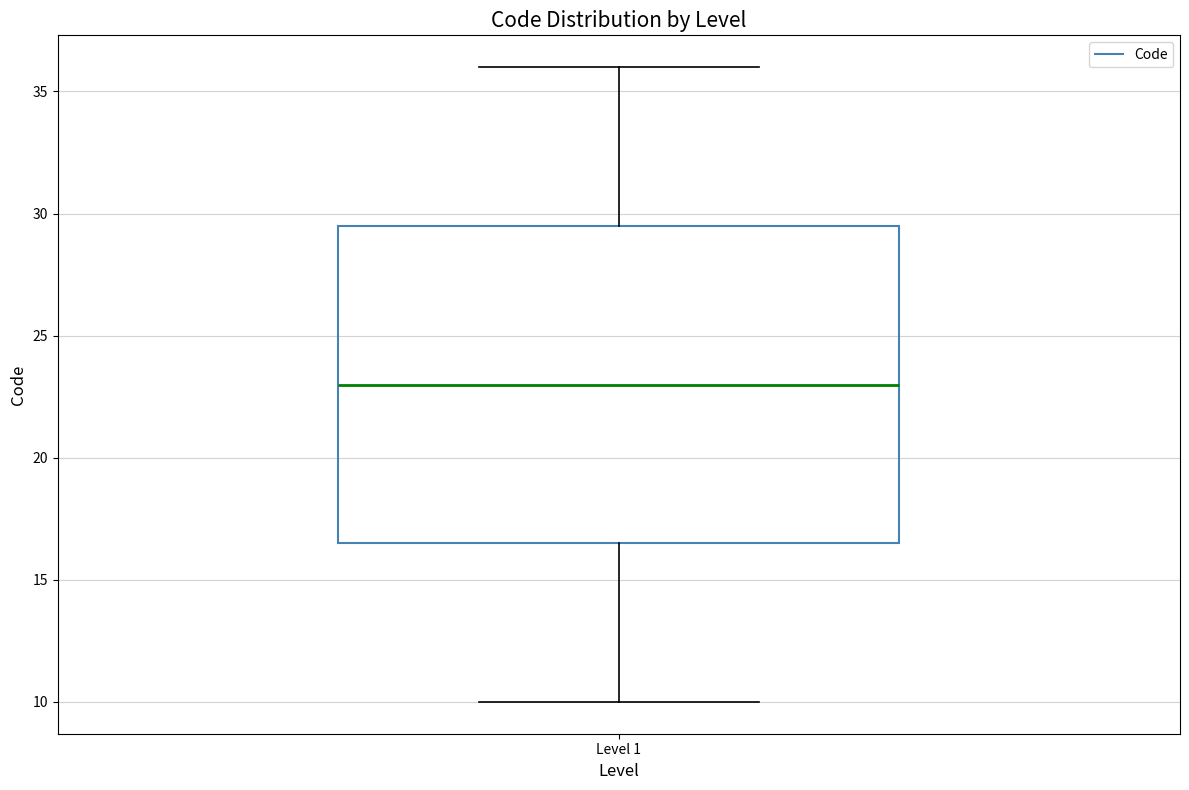

Where does the lower whisker of the box for Level 1 end on the y-axis? The values are not printed on the chart, so give them approximately, as read against the axis.

10.0